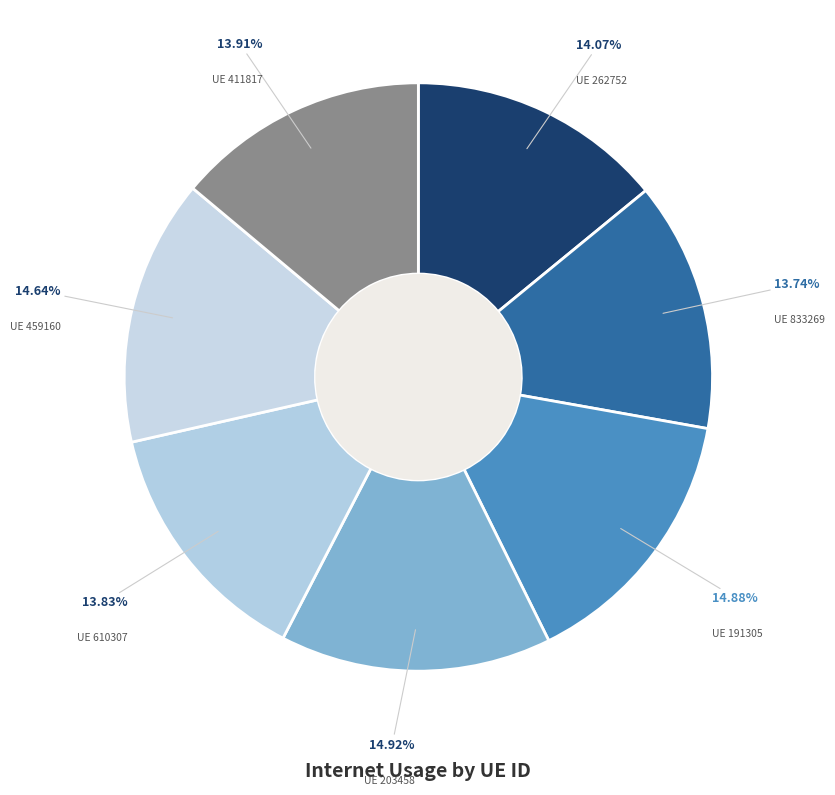

How many slices are in this pie chart?

7